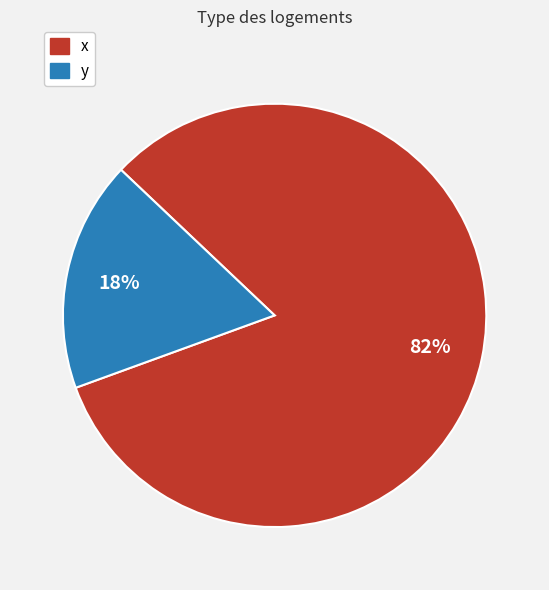

What percentage is the x slice, to the nearest percent?

82%